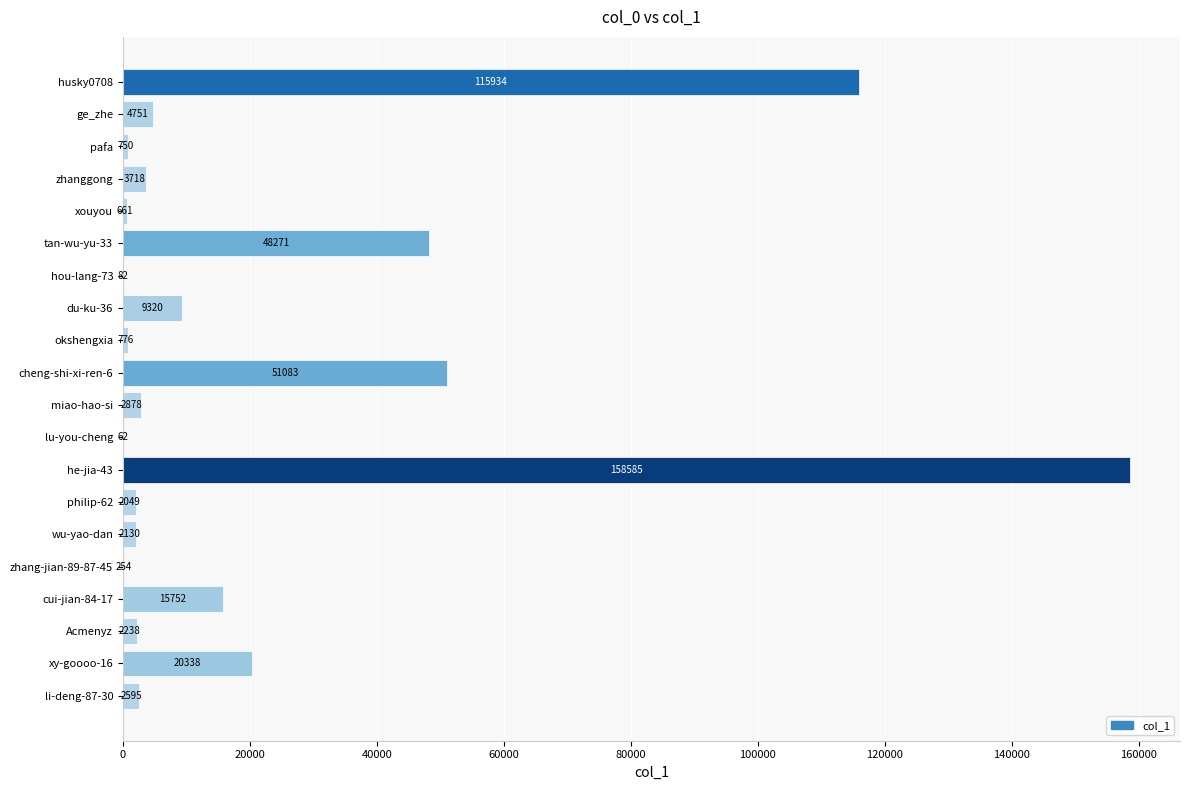

Reading top to bottom, list all the values displayed in this chart.

husky0708=115934	ge_zhe=4751	pafa=750	zhanggong=3718	xouyou=661	tan-wu-yu-33=48271	hou-lang-73=82	du-ku-36=9320	okshengxia=776	cheng-shi-xi-ren-6=51083	miao-hao-si=2878	lu-you-cheng=62	he-jia-43=158585	philip-62=2049	wu-yao-dan=2130	zhang-jian-89-87-45=254	cui-jian-84-17=15752	Acmenyz=2238	xy-goooo-16=20338	li-deng-87-30=2595